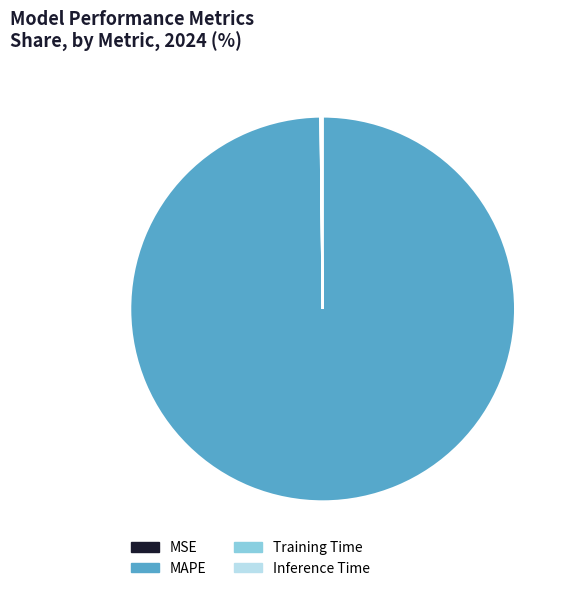

True or false: MAPE accounts for 93% of the total.

False